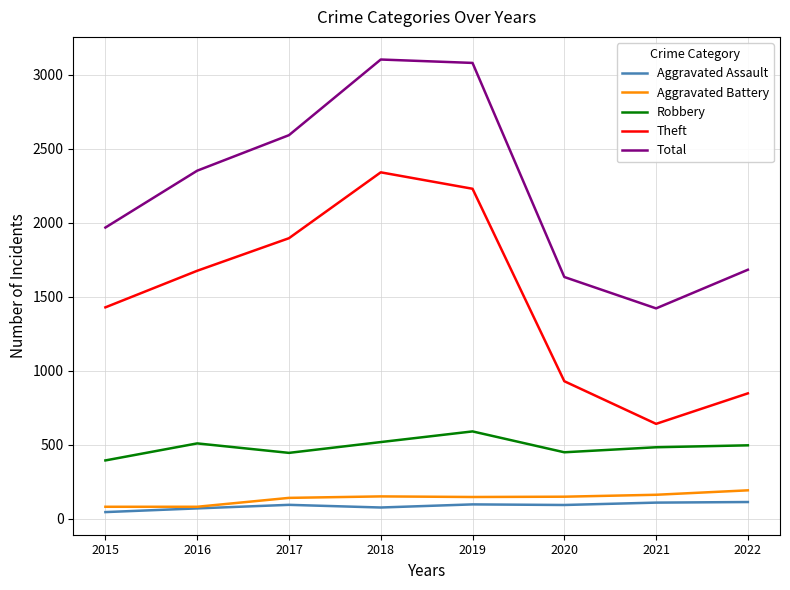

Which series has the largest total across all categories?

Total